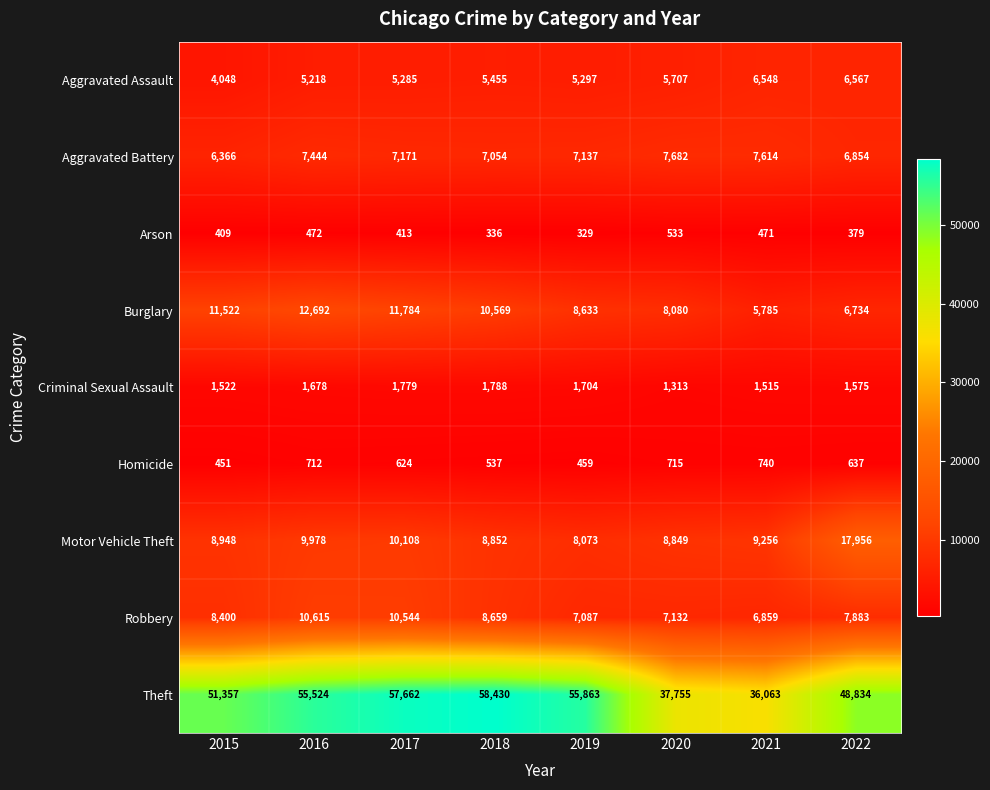

Which label corresponds to the largest value in the chart?

2018